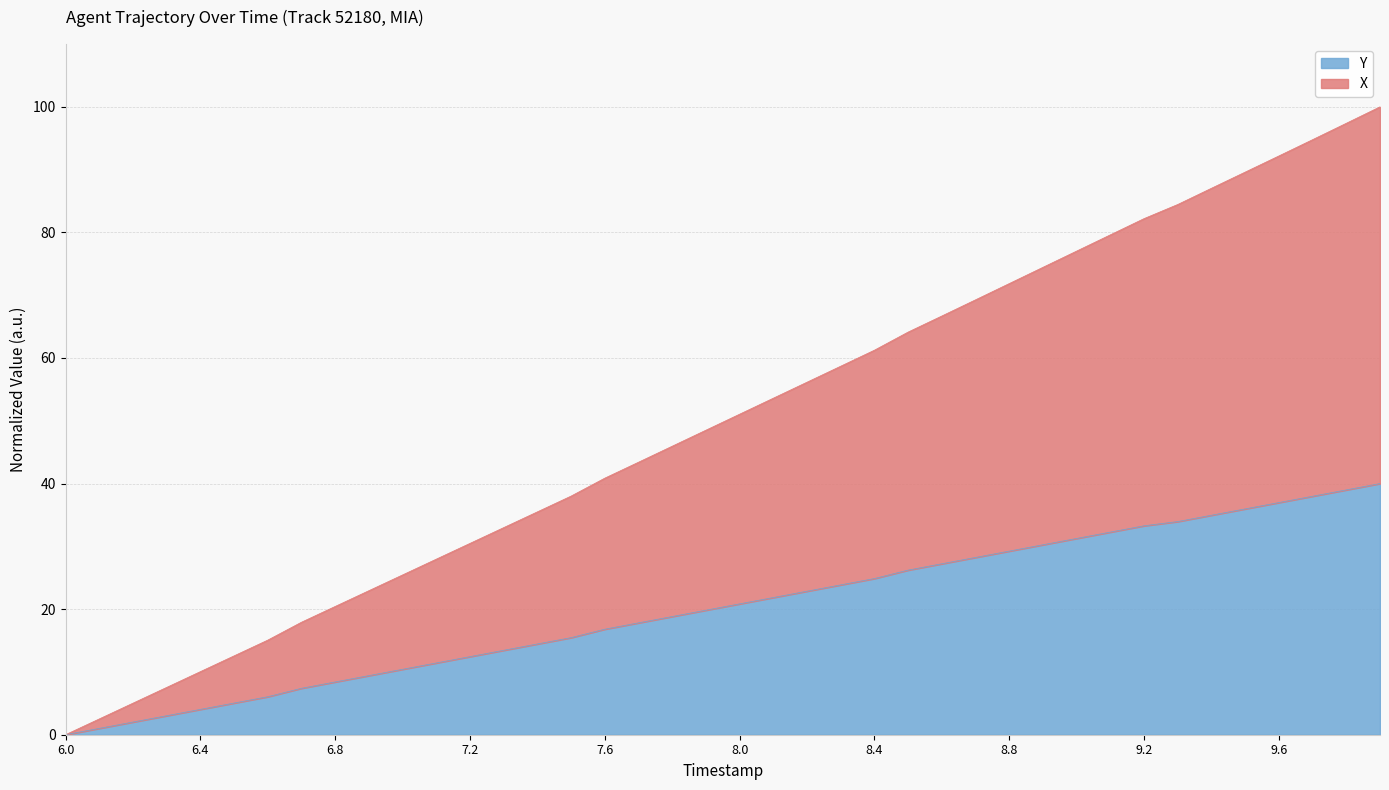

What is the difference between the maximum and minimum values in the X series?

100.0